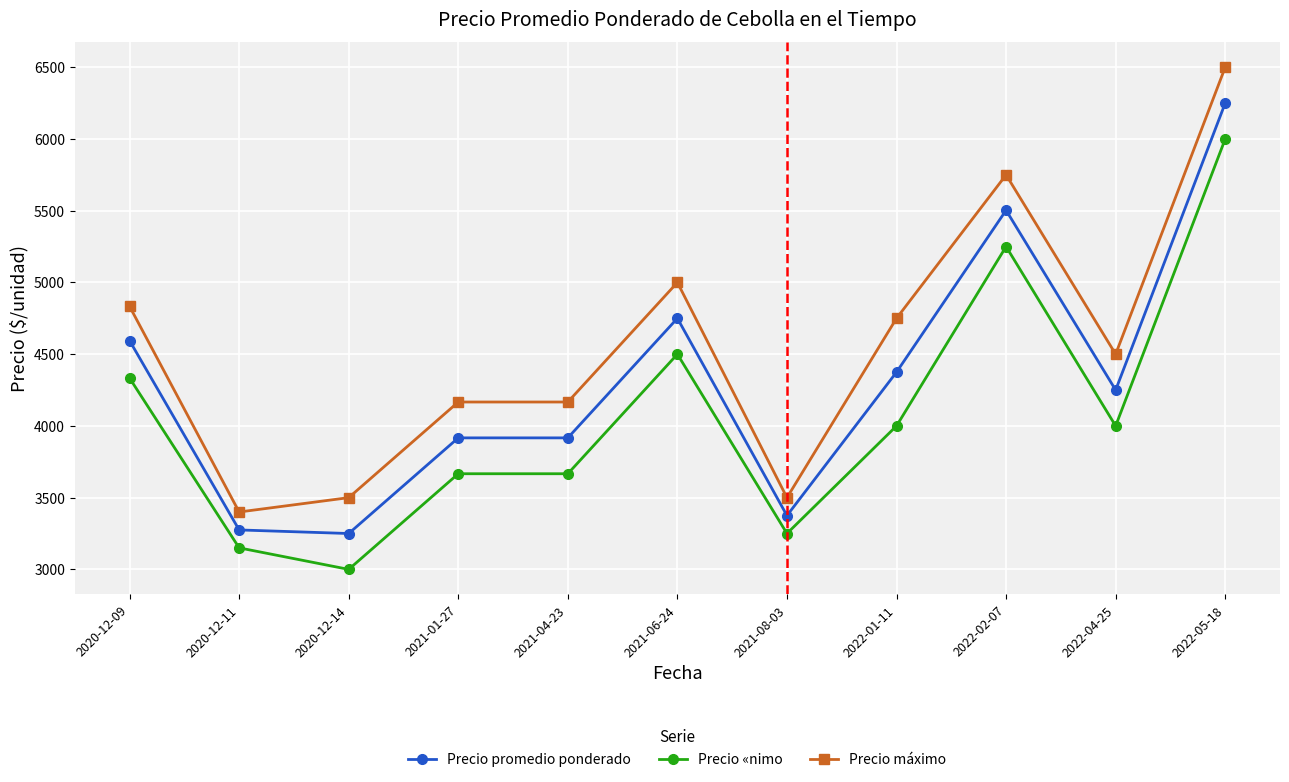

Which series has the largest range (max minus min)?

Precio máximo